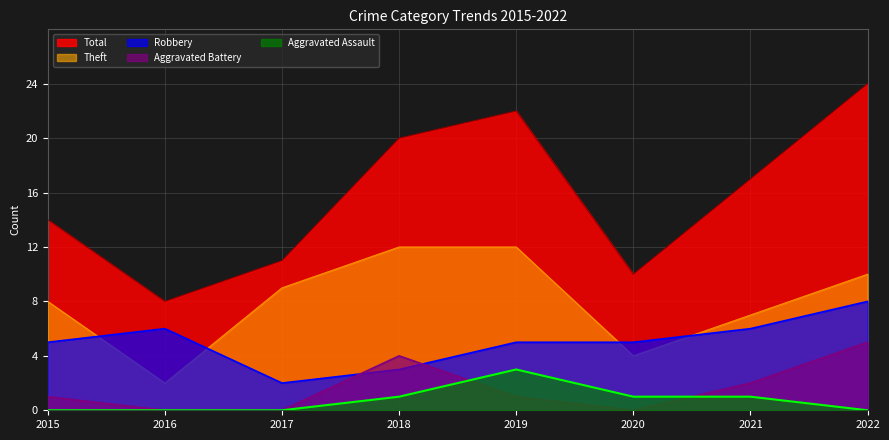

How many values in the Robbery series exceed 5?

3